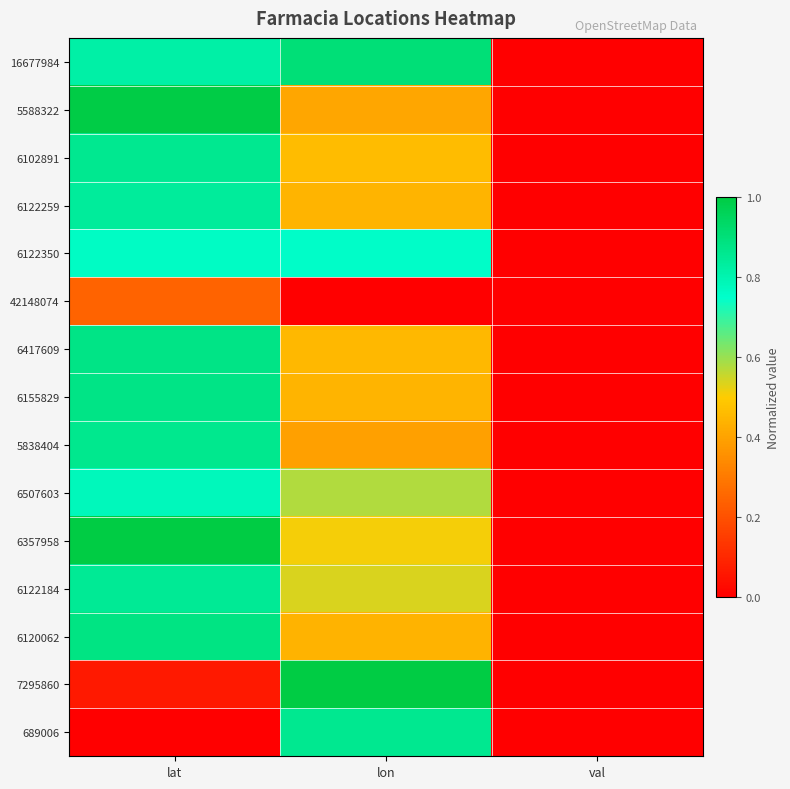

How many series are shown in this chart?

15